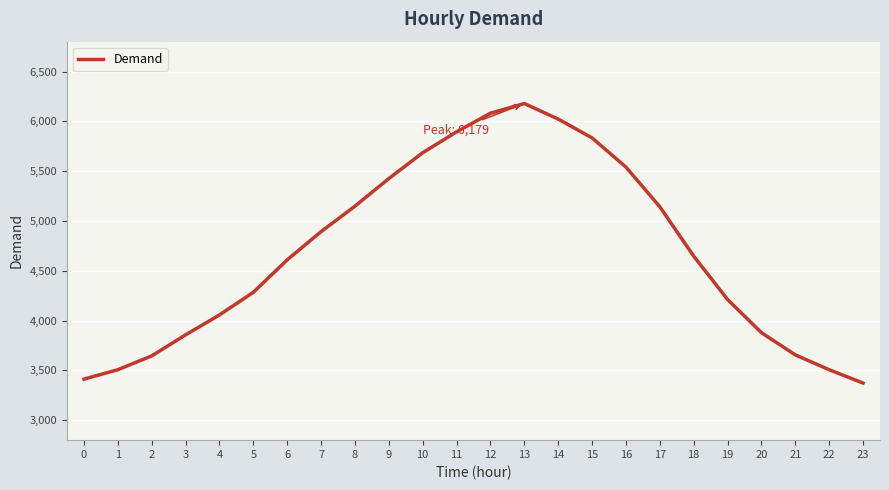

What is the change in value from 6 to 19?

-398